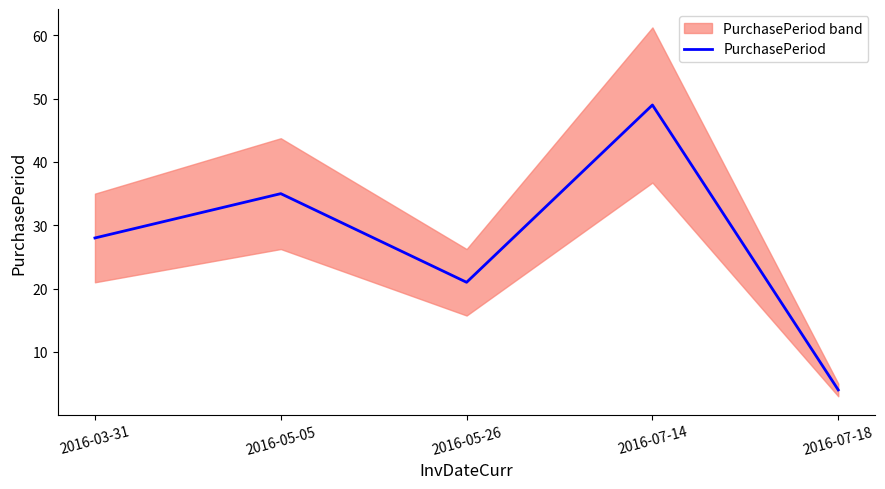

List the labels in order of value, smallest first.

2016-07-18, 2016-05-26, 2016-03-31, 2016-05-05, 2016-07-14